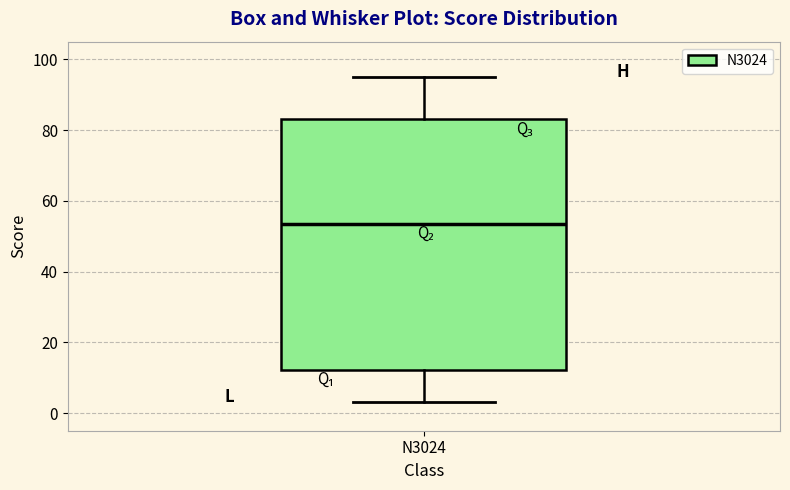

Transcribe this box plot: give where the median line is, the range the box spans, and where the two whiskers end, as read against the y-axis. The values are not printed on the chart, so give them approximately, as read against the axis.

median 54, box 12 to 84, whiskers 4 to 96